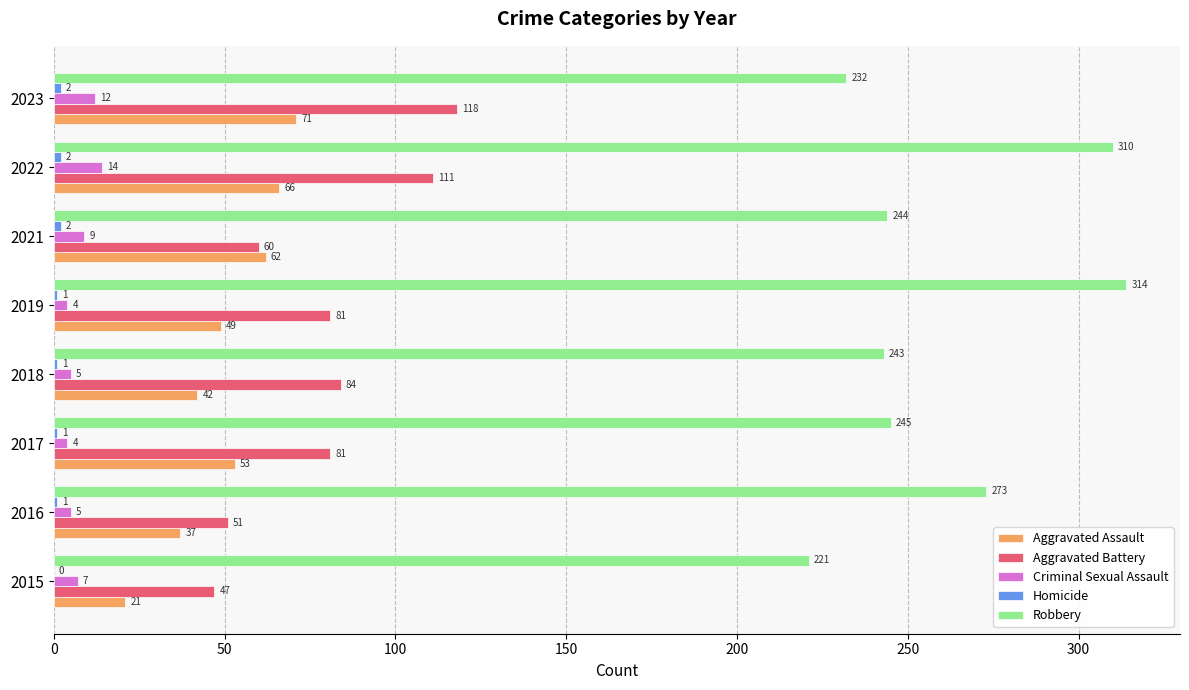

Which series changed the most between 2022 and 2023?

Robbery